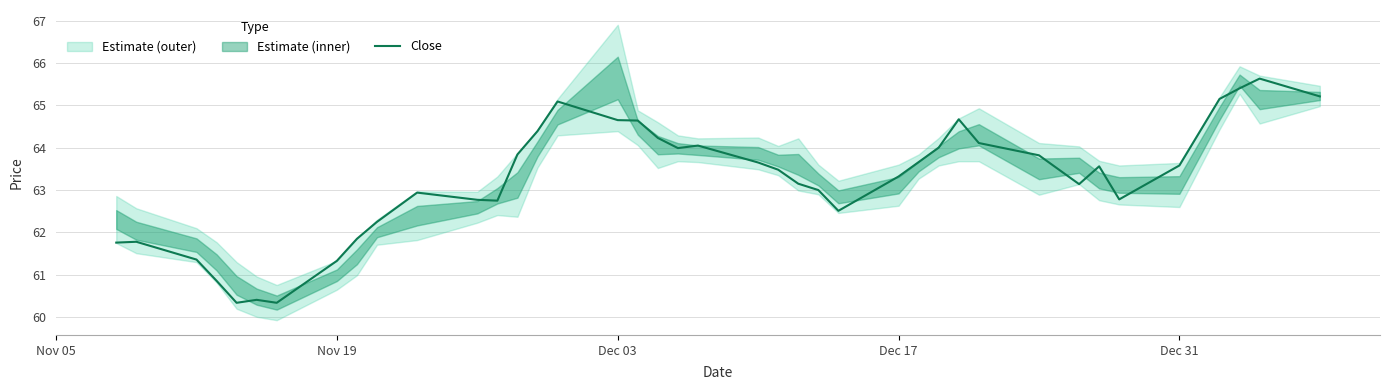

How many interior local peaks (higher than both neighbors) does the data have?

8